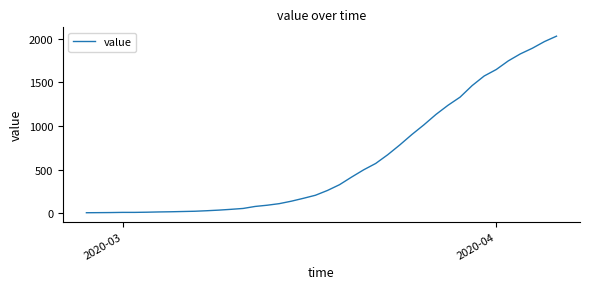

How many lines are shown in the chart?

1